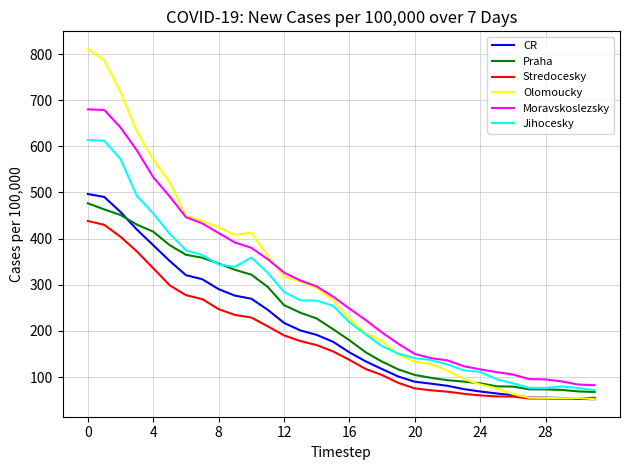

Which series has the widest spread of values?

Olomoucky